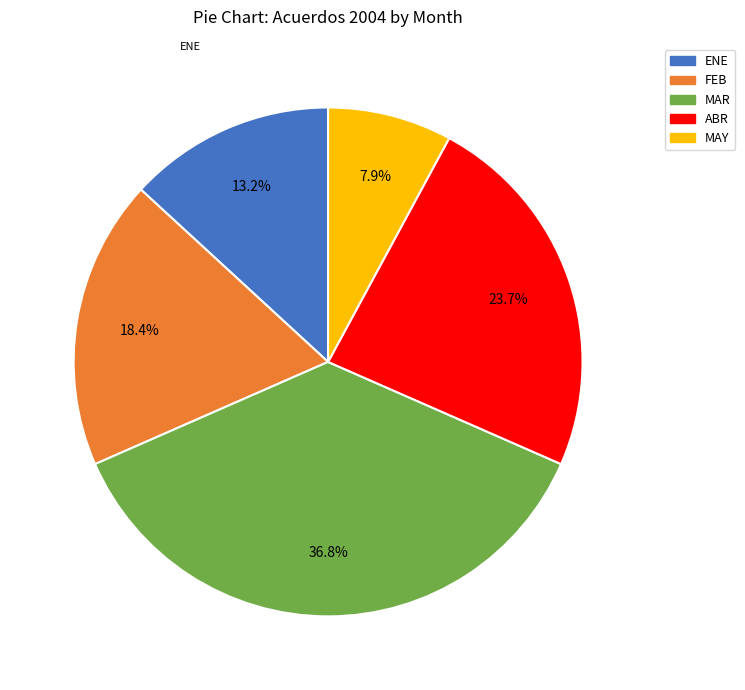

To the nearest percent, what is the combined percentage of ABR and MAY?

32%